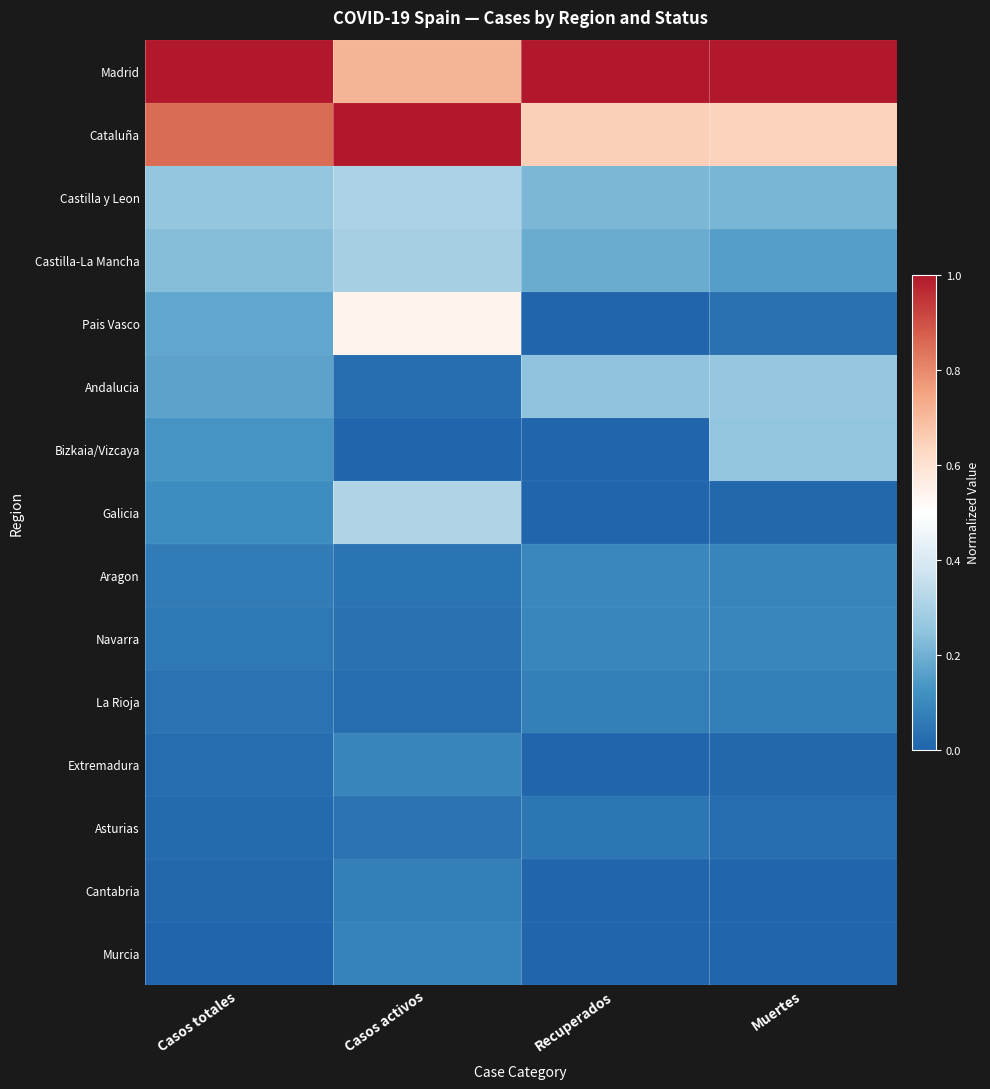

Reading left to right, extract all data points from this chart.

Madrid: Casos totales=1.0	Casos activos=0.7	Recuperados=1.0	Muertes=1.0
Cataluña: Casos totales=0.9	Casos activos=1.0	Recuperados=0.7	Muertes=0.6
Castilla y Leon: Casos totales=0.3	Casos activos=0.3	Recuperados=0.2	Muertes=0.2
Castilla-La Mancha: Casos totales=0.2	Casos activos=0.3	Recuperados=0.2	Muertes=0.2
Pais Vasco: Casos totales=0.2	Casos activos=0.5	Recuperados=0.0	Muertes=0.0
Andalucia: Casos totales=0.2	Casos activos=0.0	Recuperados=0.2	Muertes=0.3
Bizkaia/Vizcaya: Casos totales=0.1	Casos activos=0.0	Recuperados=0.0	Muertes=0.3
Galicia: Casos totales=0.1	Casos activos=0.3	Recuperados=0.0	Muertes=0.0
Aragon: Casos totales=0.1	Casos activos=0.0	Recuperados=0.1	Muertes=0.1
Navarra: Casos totales=0.1	Casos activos=0.0	Recuperados=0.1	Muertes=0.1
La Rioja: Casos totales=0.0	Casos activos=0.0	Recuperados=0.1	Muertes=0.1
Extremadura: Casos totales=0.0	Casos activos=0.1	Recuperados=0.0	Muertes=0.0
Asturias: Casos totales=0.0	Casos activos=0.0	Recuperados=0.0	Muertes=0.0
Cantabria: Casos totales=0.0	Casos activos=0.1	Recuperados=0.0	Muertes=0.0
Murcia: Casos totales=0.0	Casos activos=0.1	Recuperados=0.0	Muertes=0.0